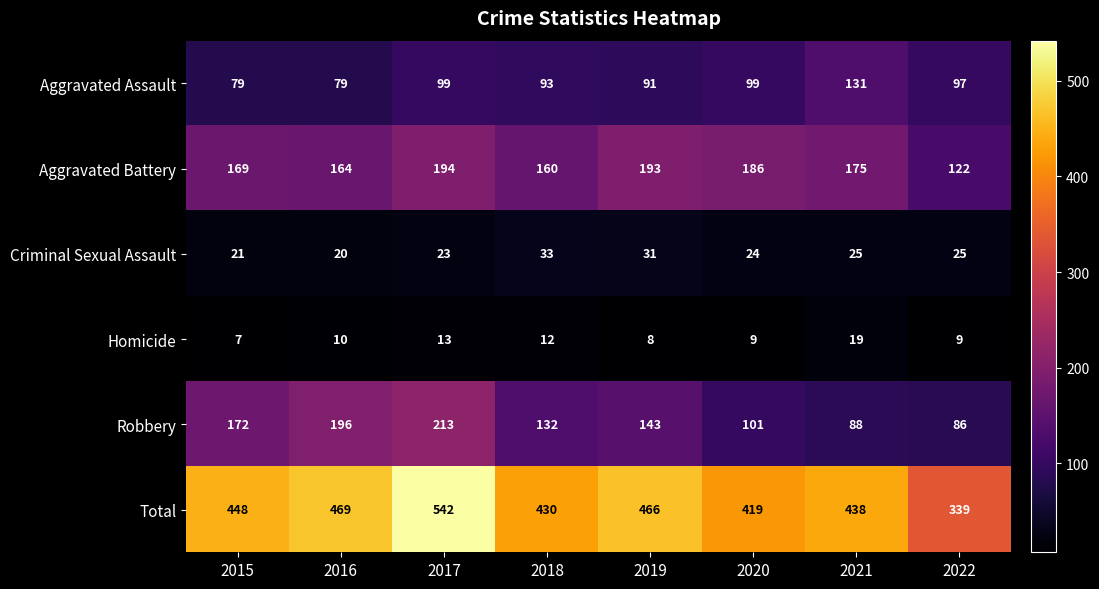

Rank the categories by Robbery value from highest to lowest.

2017, 2016, 2015, 2019, 2018, 2020, 2021, 2022